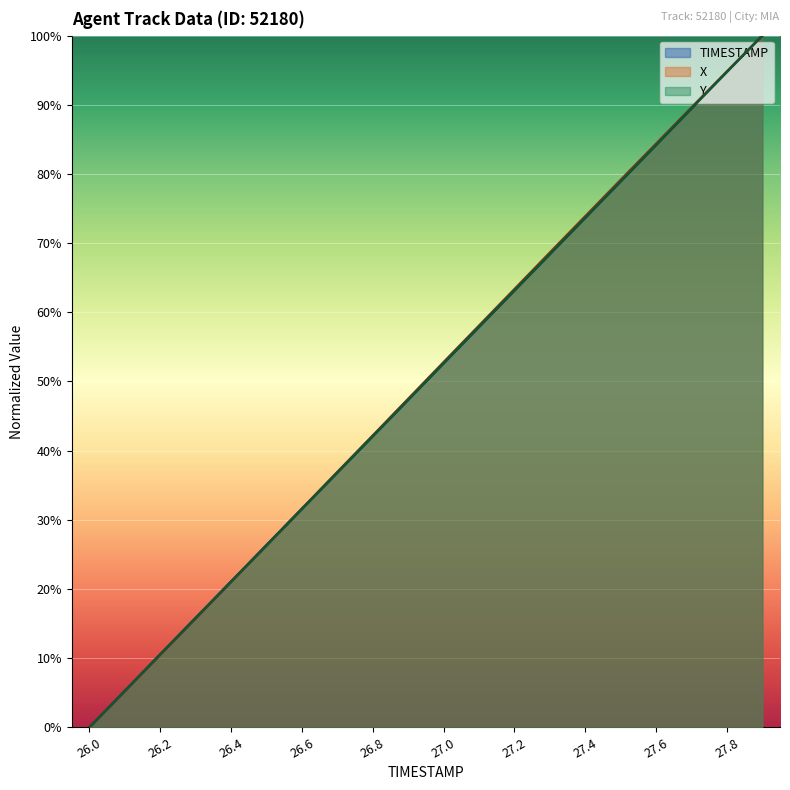

Rank the series at 27.4 from lowest to highest value.

Y, TIMESTAMP, X